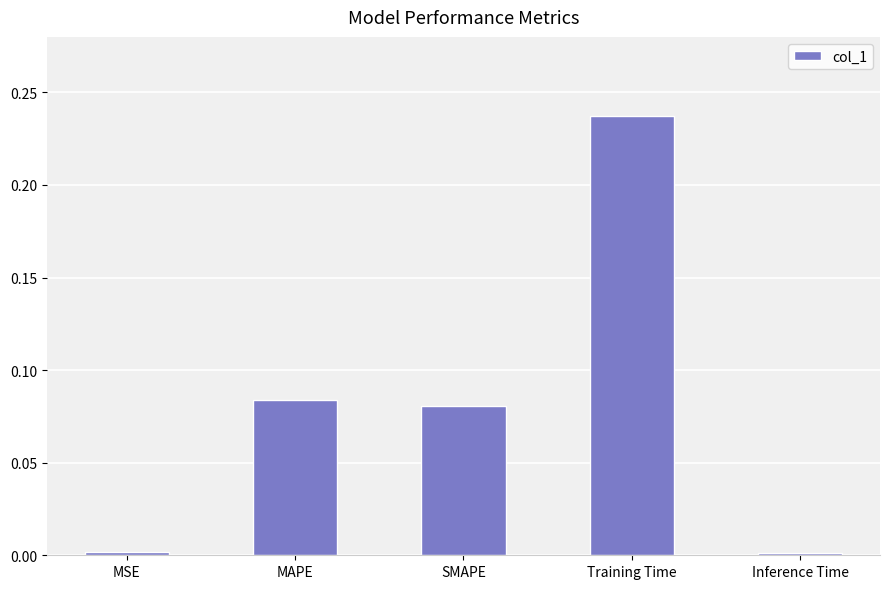

Count the number of categories in the chart.

5